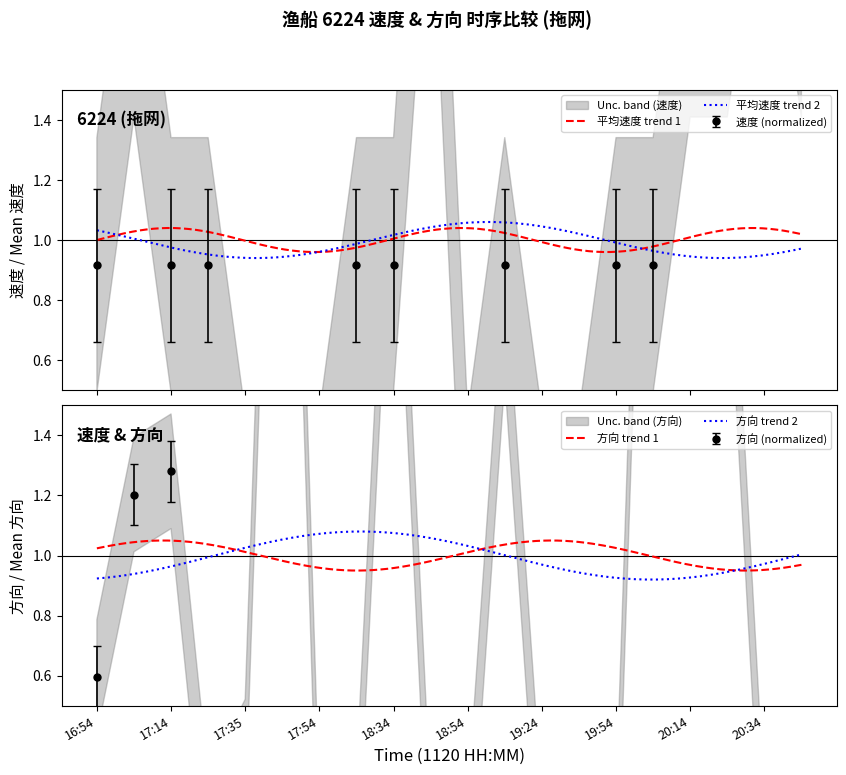

Which series ends up on top after the final intersection of 速度 and 方向?

速度